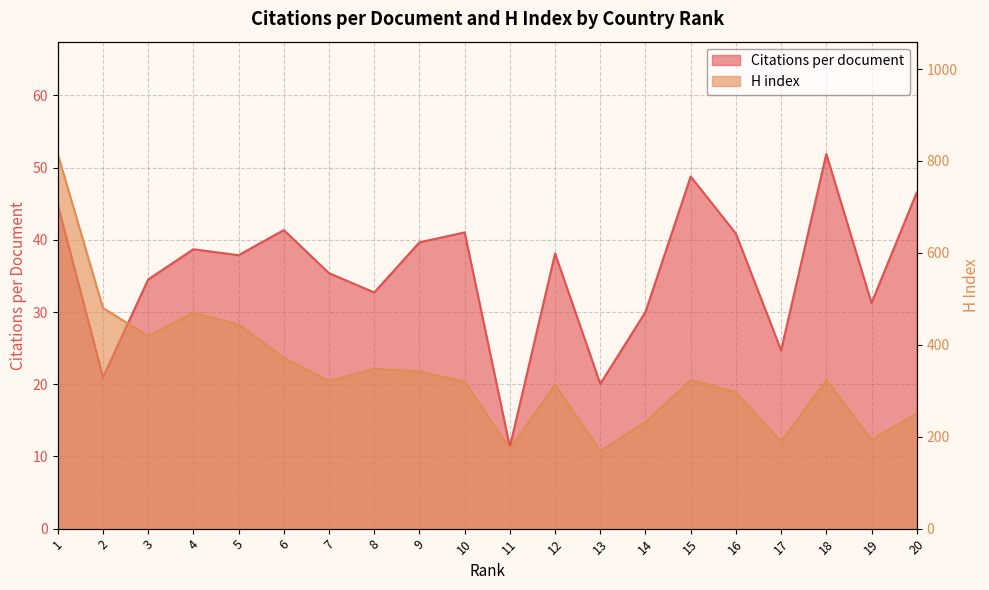

Which series has the largest total across all categories?

H index